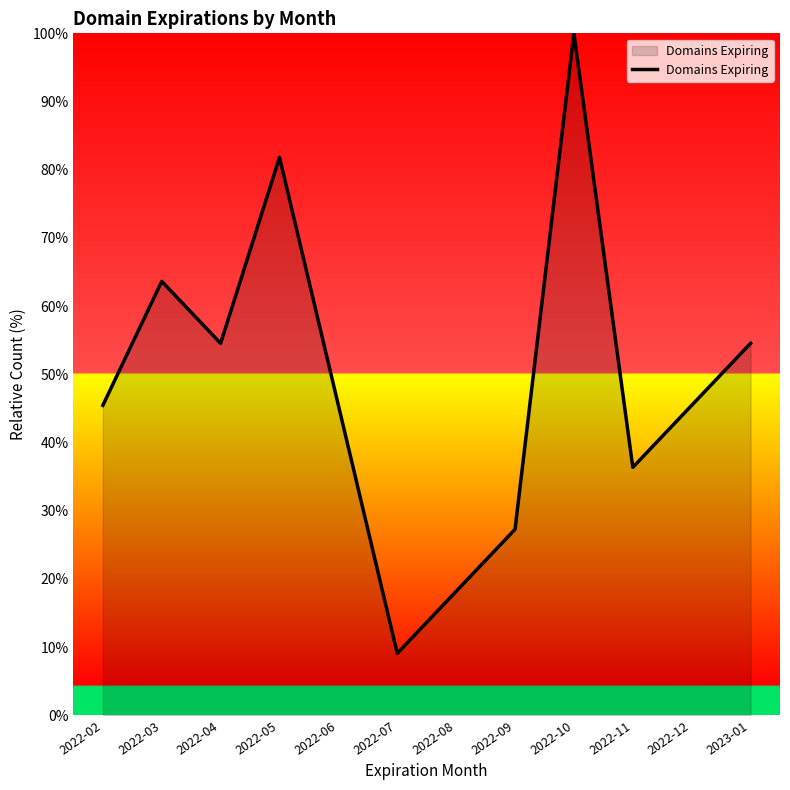

Where is the first local minimum?

2022-04